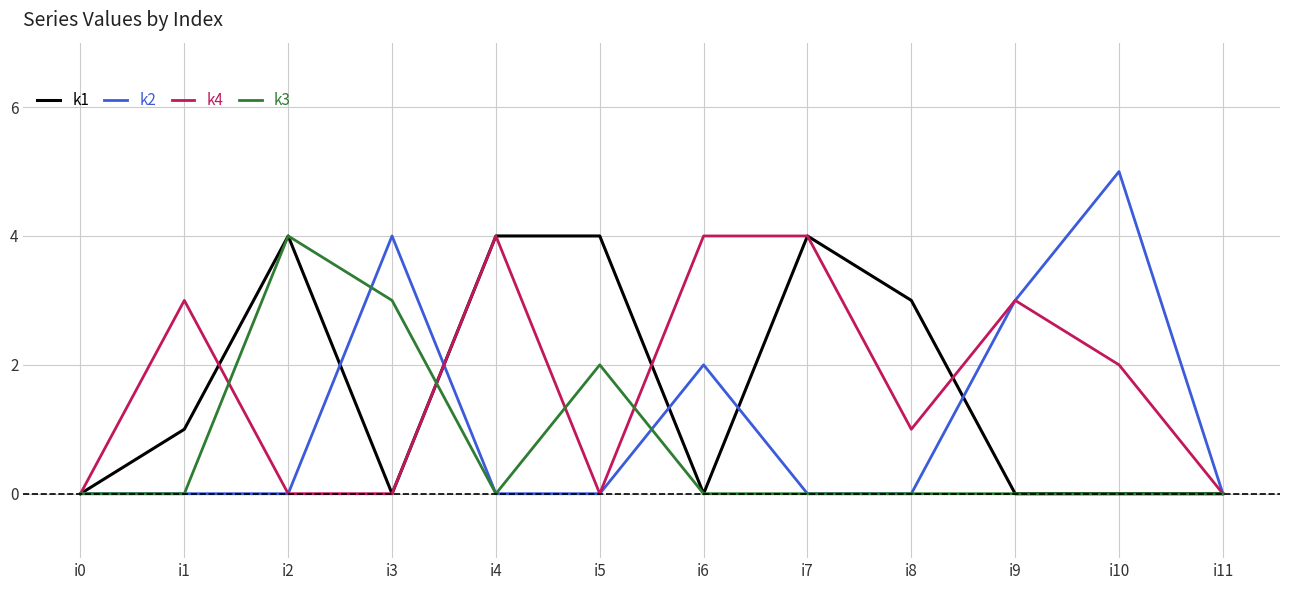

How many lines are shown in the chart?

4